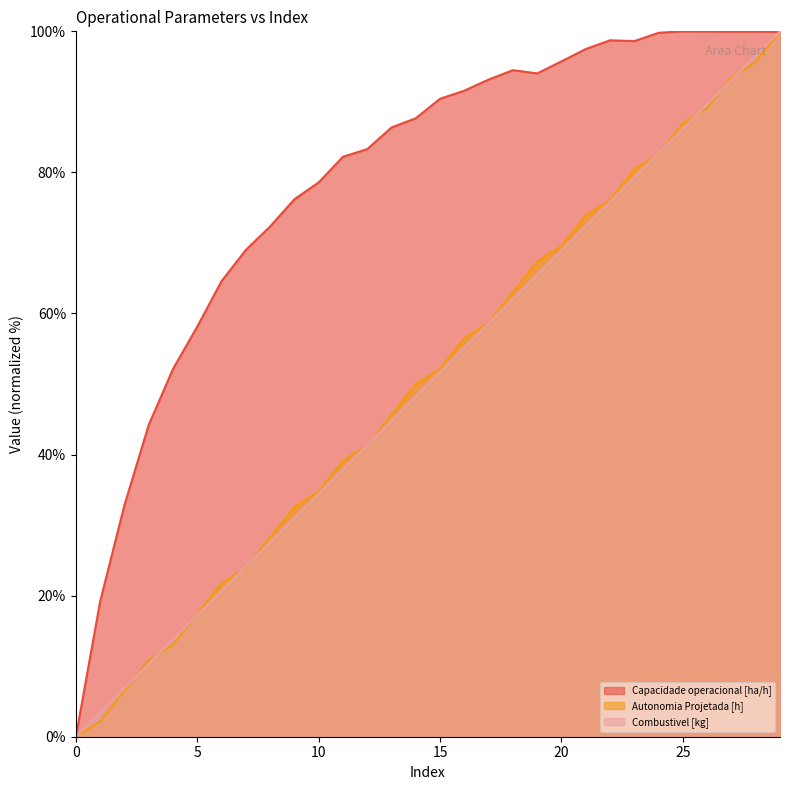

What is the value of the Autonomia Projetada [h] point at the 14th from the left?

45.7